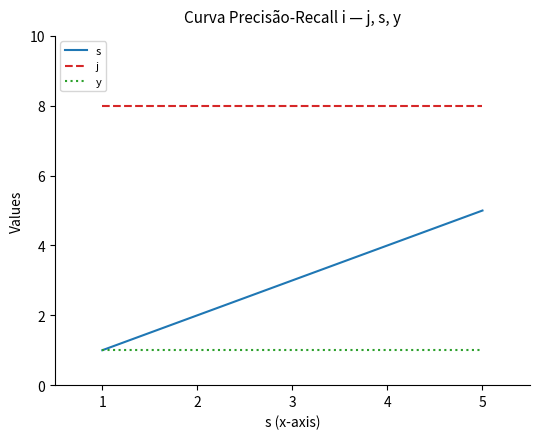

Is the value of s at 1 greater than the value of j at 4?

No